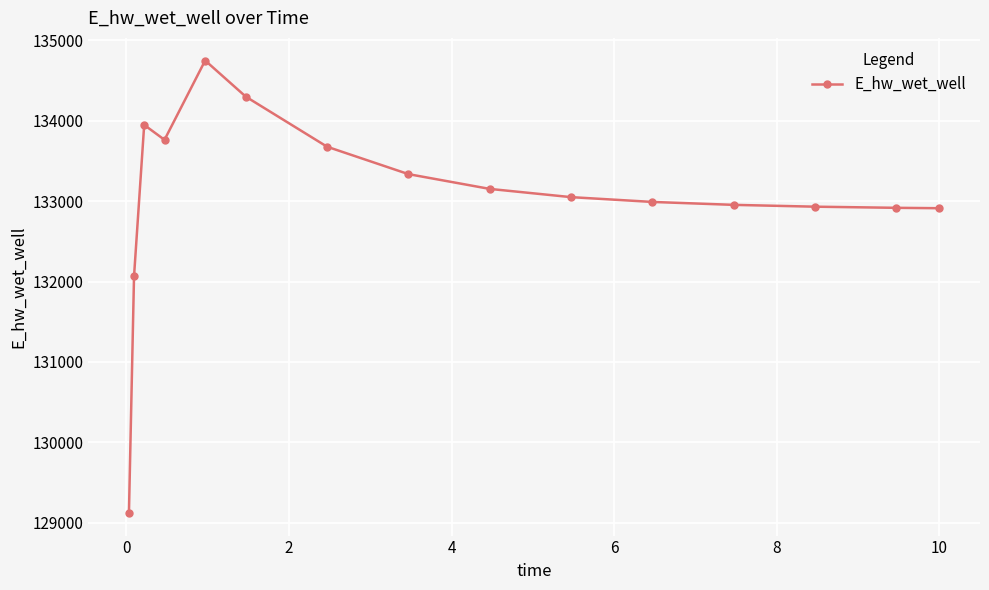

Count the number of data series in this chart.

1